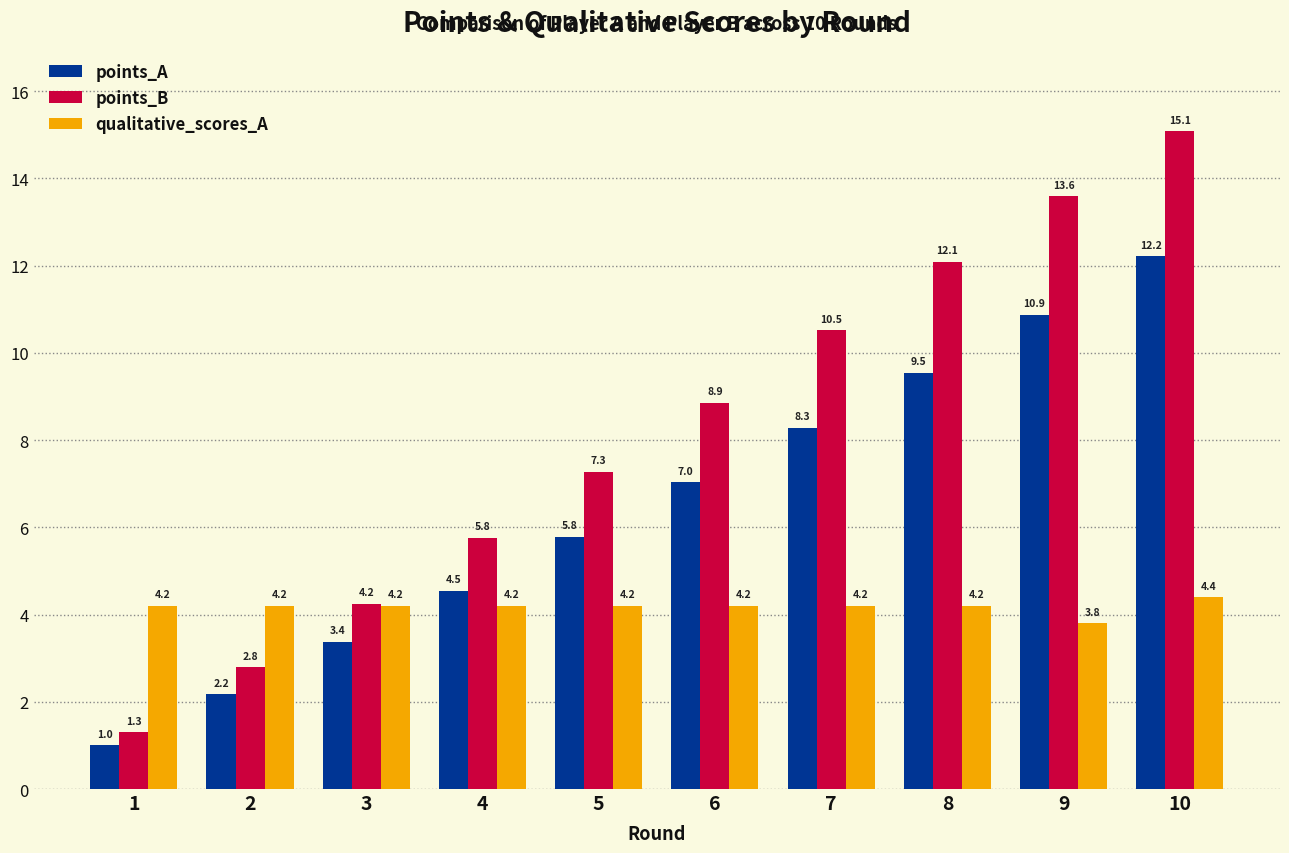

How many data points does each series have?

10